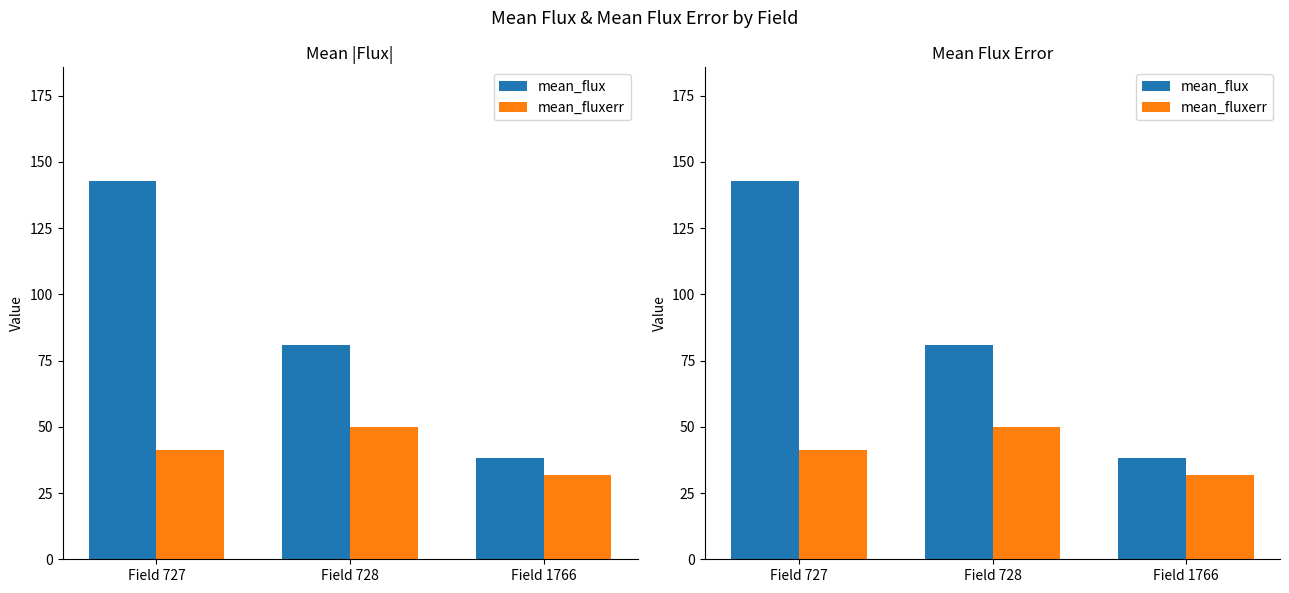

Which category has the highest value in the mean_flux series?

Field 727